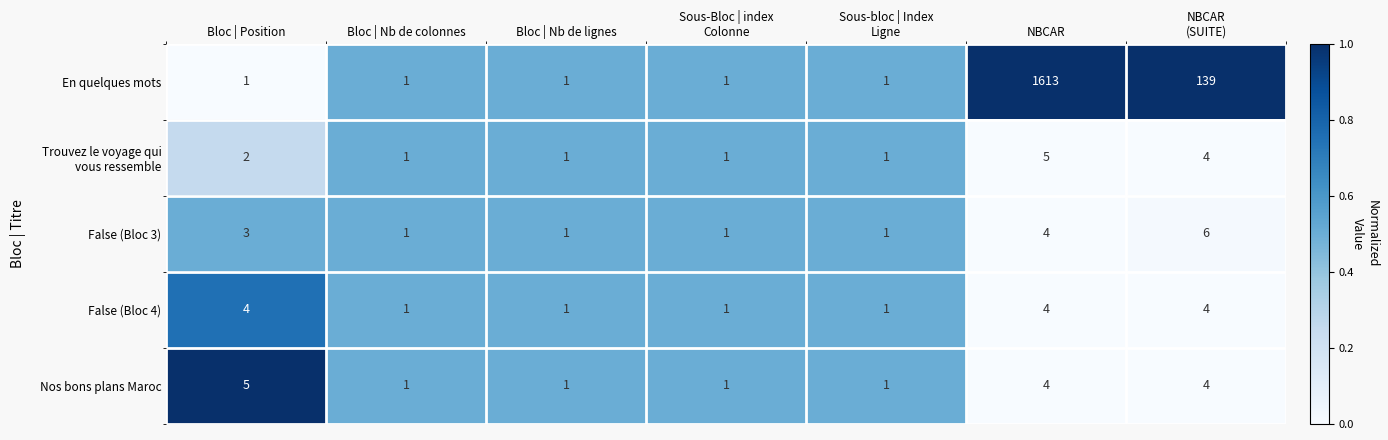

The value of False (Bloc 3) at Bloc | Nb de colonnes is 2. True or false?

False